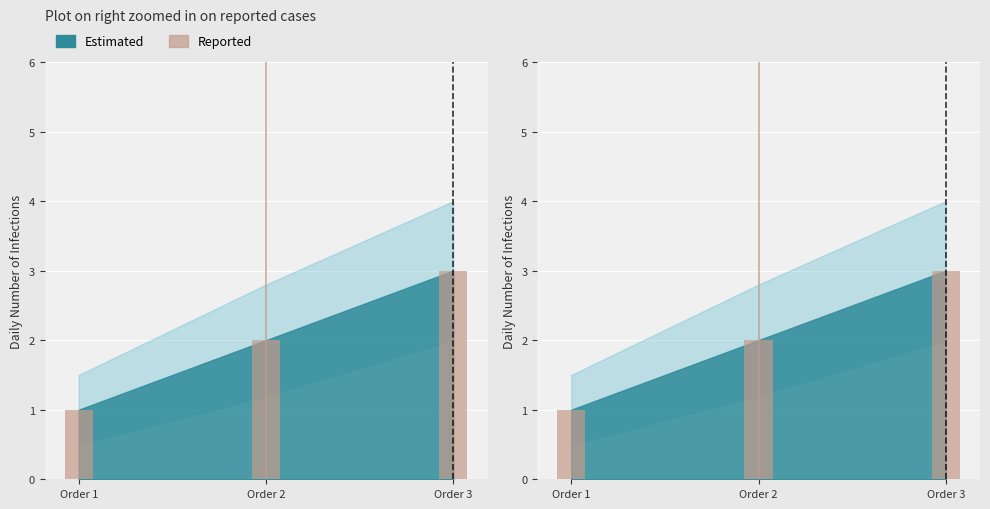

What is the sum of the values at Order 3 and Order 2?

5